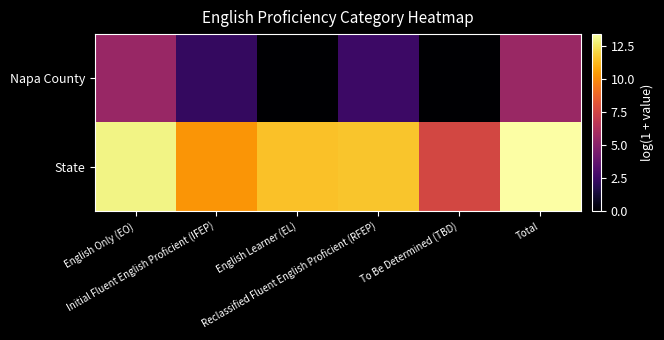

Reading left to right, extract all data points from this chart.

Napa County: English Only (EO)=5.5	Initial Fluent English Proficient (IFEP)=2.3	English Learner (EL)=0.0	Reclassified Fluent English Proficient (RFEP)=2.6	To Be Determined (TBD)=0.0	Total=5.6
State: English Only (EO)=13.0	Initial Fluent English Proficient (IFEP)=10.3	English Learner (EL)=11.5	Reclassified Fluent English Proficient (RFEP)=11.6	To Be Determined (TBD)=7.6	Total=13.4